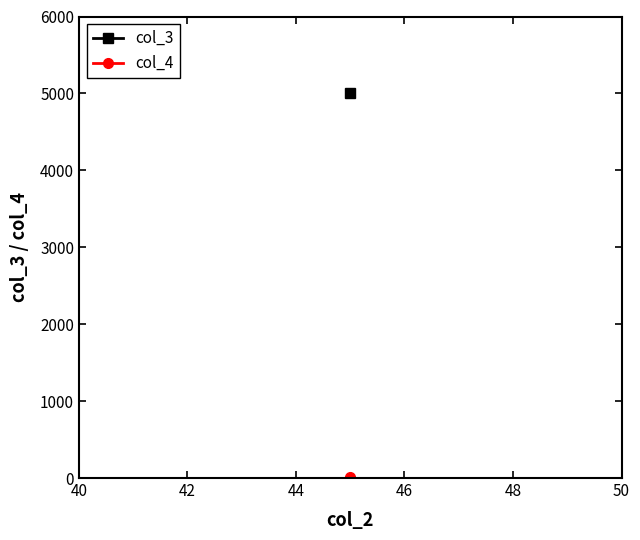

Does the chart have visible grid lines?

No